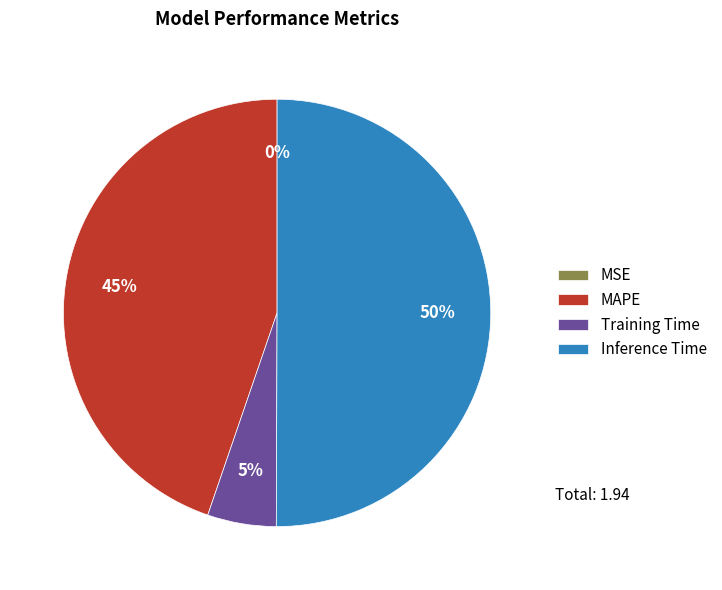

Which slice is the largest?

Inference Time